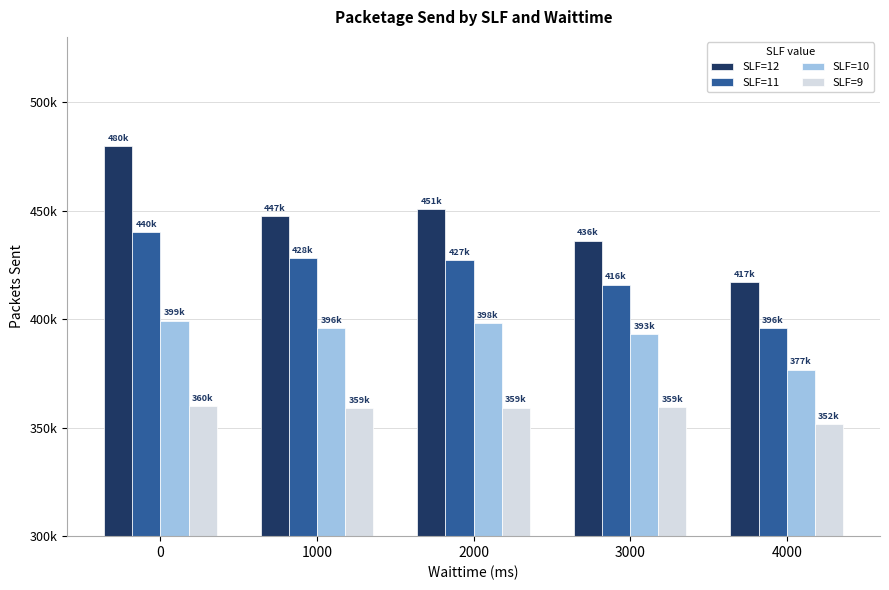

What is the total value across all series at 2000?

1635470